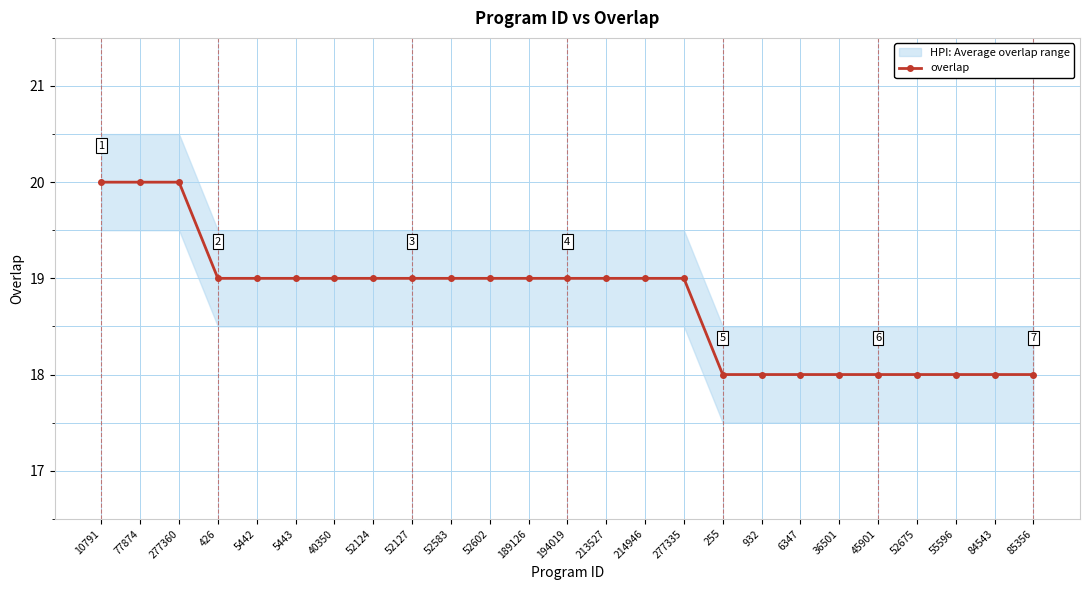

Reading left to right, transcribe all the data shown in this chart.

10791=20	77874=20	277360=20	426=19	5442=19	5443=19	40350=19	52124=19	52127=19	52583=19	52602=19	189126=19	194019=19	213527=19	214946=19	277335=19	255=18	932=18	6347=18	36501=18	45901=18	52675=18	55596=18	84543=18	85356=18